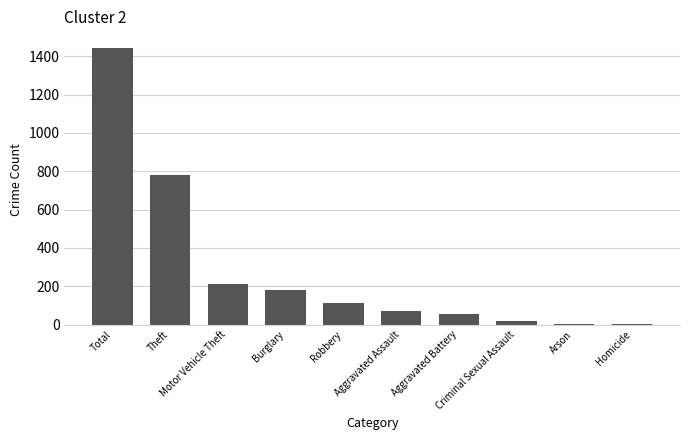

What is the average value?

288.8